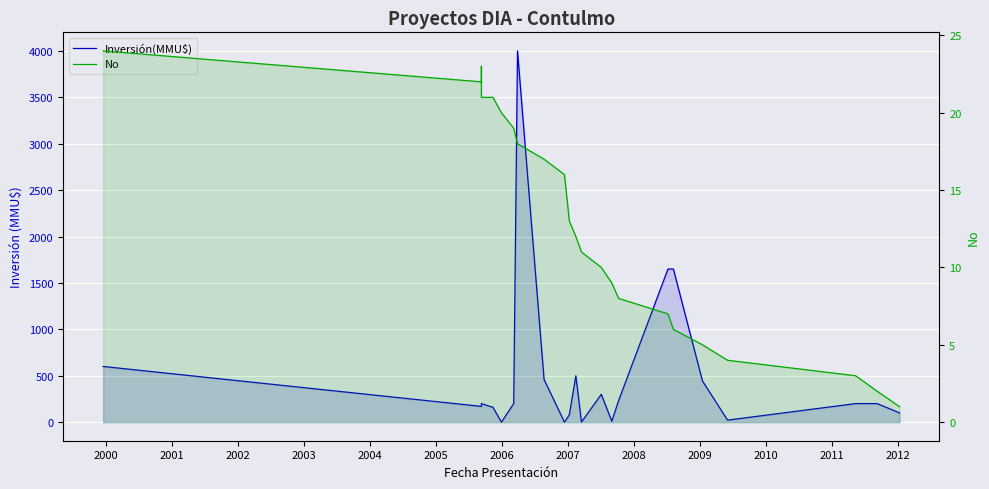

How many data points does each series have?

23